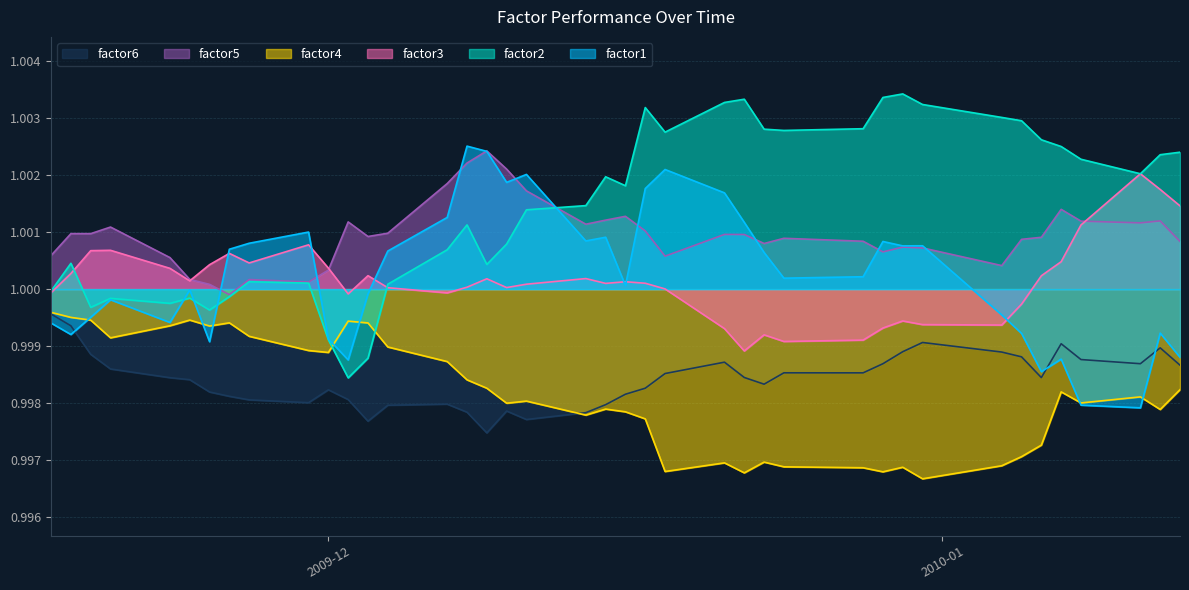

Which series has the largest total across all categories?

factor2